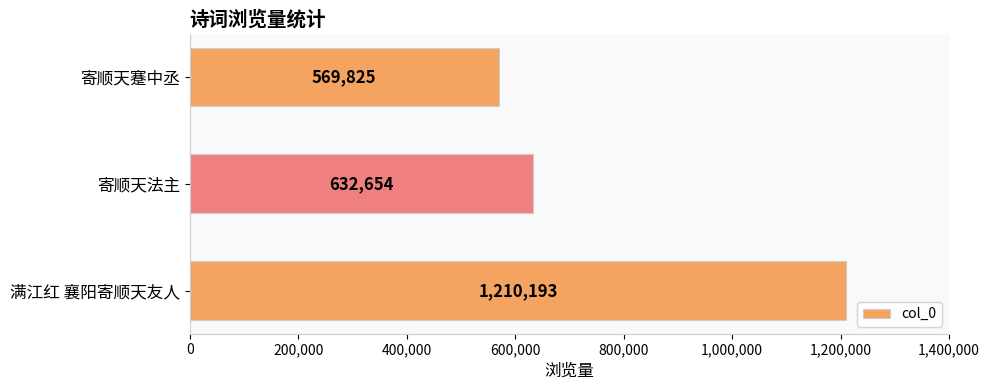

Reading top to bottom, list all the values displayed in this chart.

寄顺天蹇中丞=569825	寄顺天法主=632654	满江红 襄阳寄顺天友人=1210193